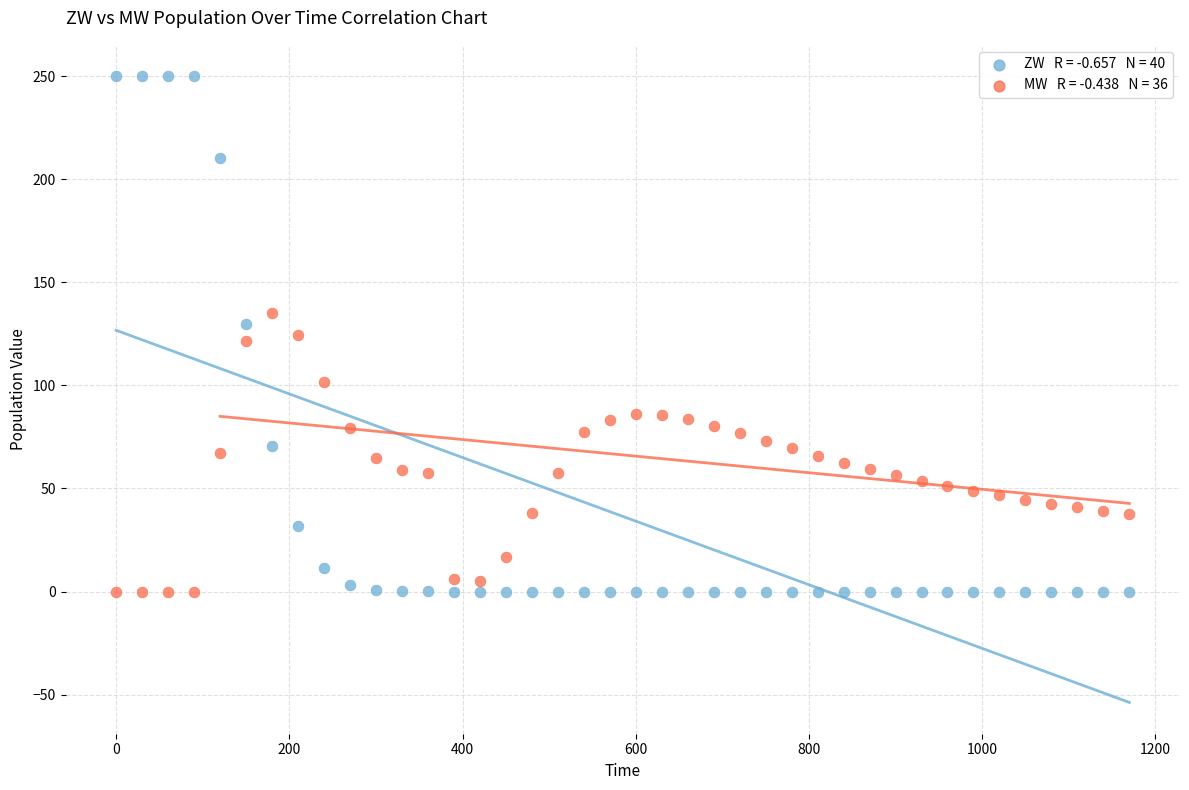

Across all data points, what is the range of X values (max minus min)?

1170.0